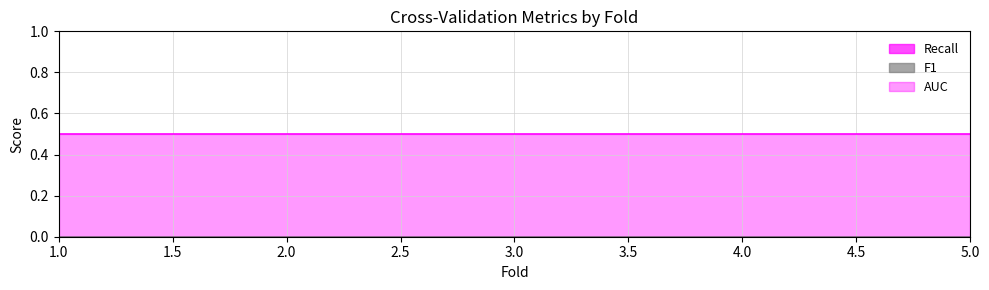

What is the spread (max minus min) of values at 3?

0.5